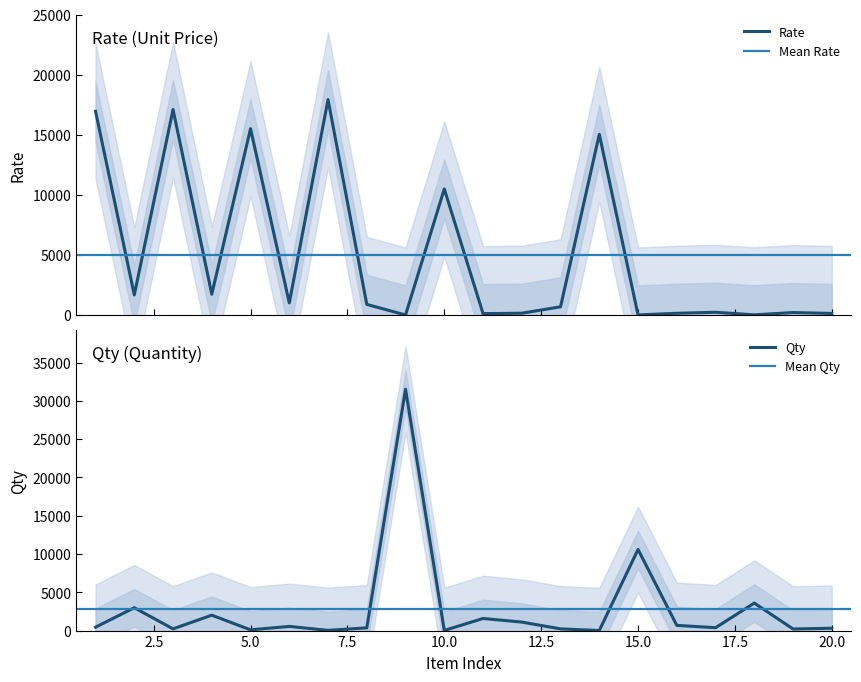

What is the highest value of the Rate series?

17937.5